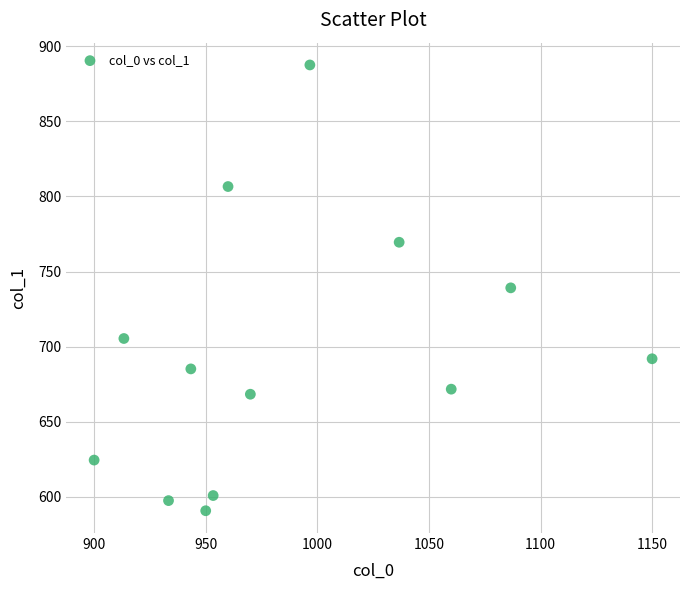

What is the range of X values (max minus min)?

250.0